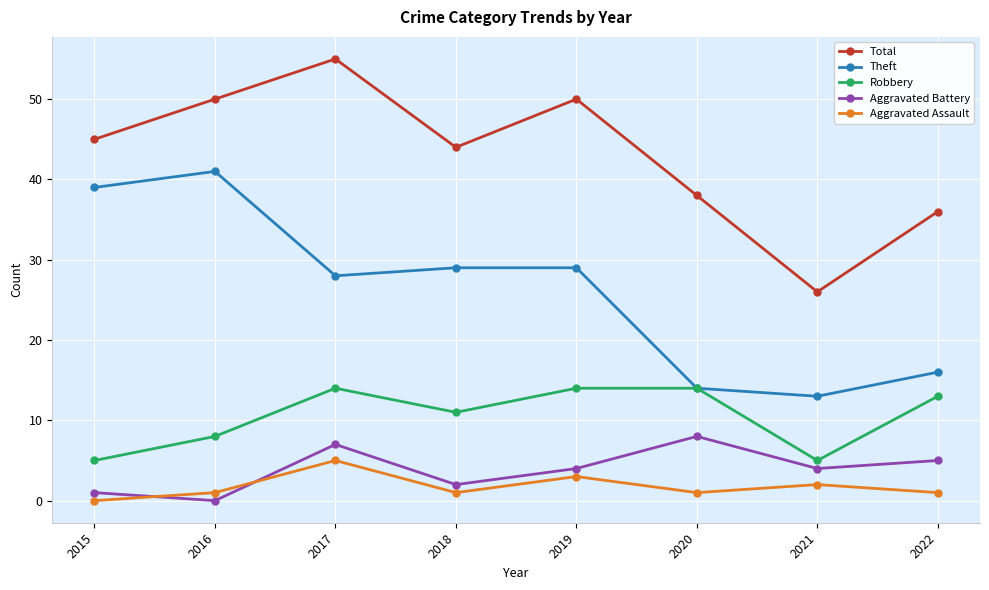

Reading left to right, what are all the values shown in this chart?

Total: 2015=45	2016=50	2017=55	2018=44	2019=50	2020=38	2021=26	2022=36
Theft: 2015=39	2016=41	2017=28	2018=29	2019=29	2020=14	2021=13	2022=16
Robbery: 2015=5	2016=8	2017=14	2018=11	2019=14	2020=14	2021=5	2022=13
Aggravated Battery: 2015=1	2016=0	2017=7	2018=2	2019=4	2020=8	2021=4	2022=5
Aggravated Assault: 2015=0	2016=1	2017=5	2018=1	2019=3	2020=1	2021=2	2022=1